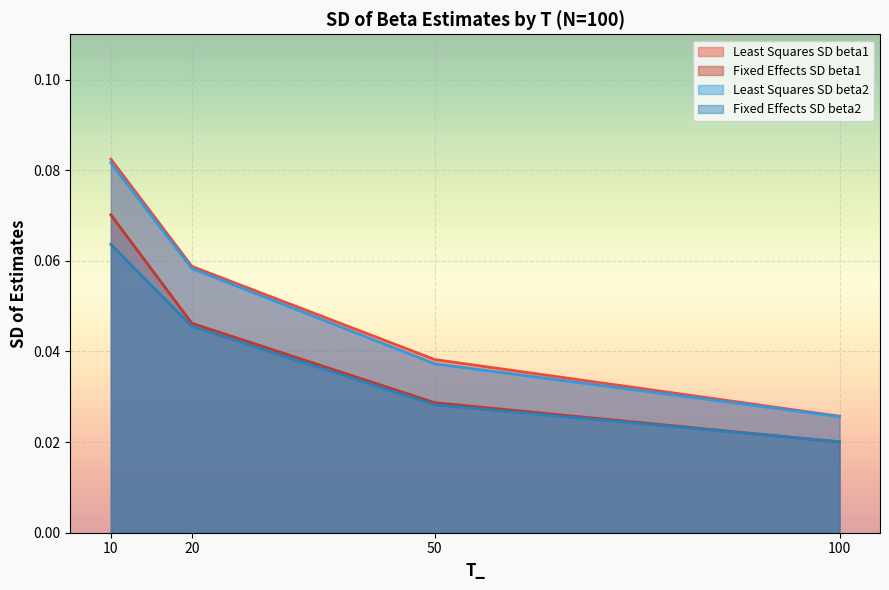

The Least Squares SD beta1 series shows 0.0 at 100. True or false?

False